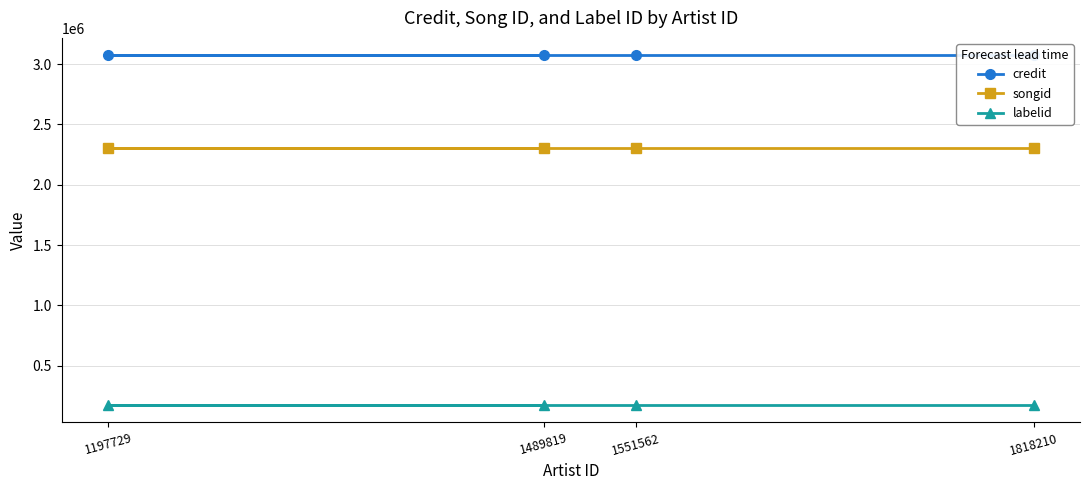

Which series changed the most between 1489819 and 1551562?

credit